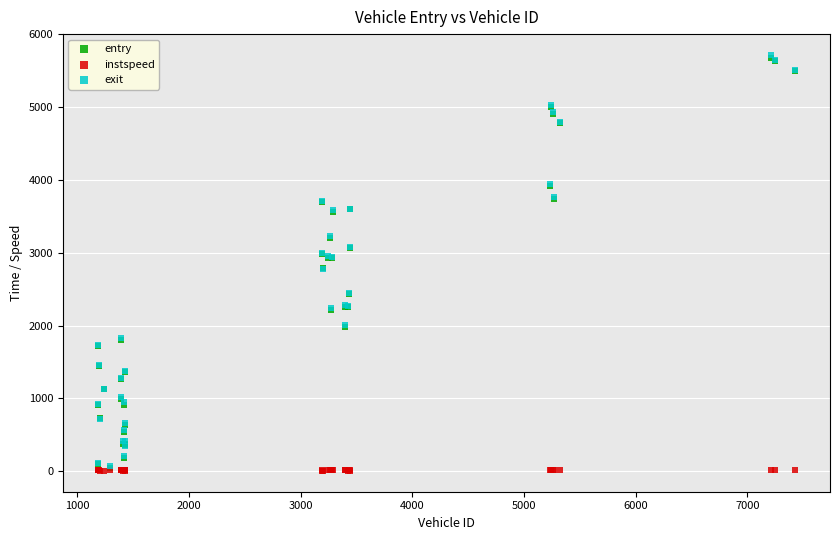

What are all the series names shown in the legend?

entry, instspeed, exit